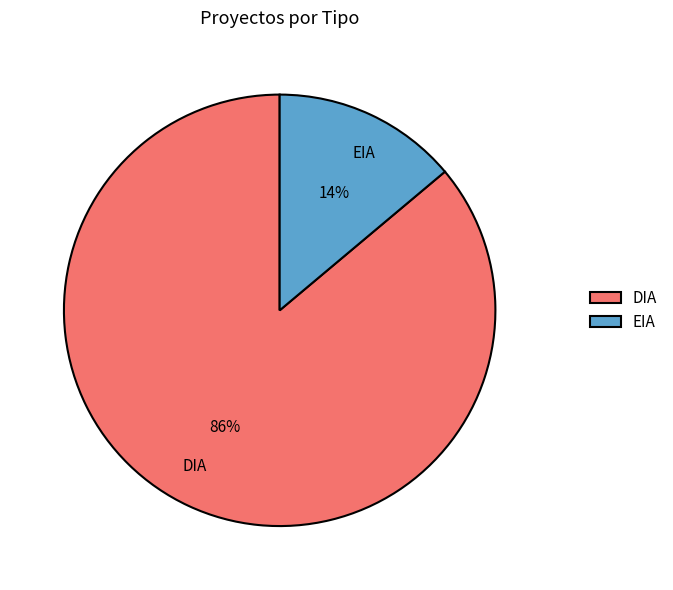

True or false: EIA accounts for 14% of the total.

True